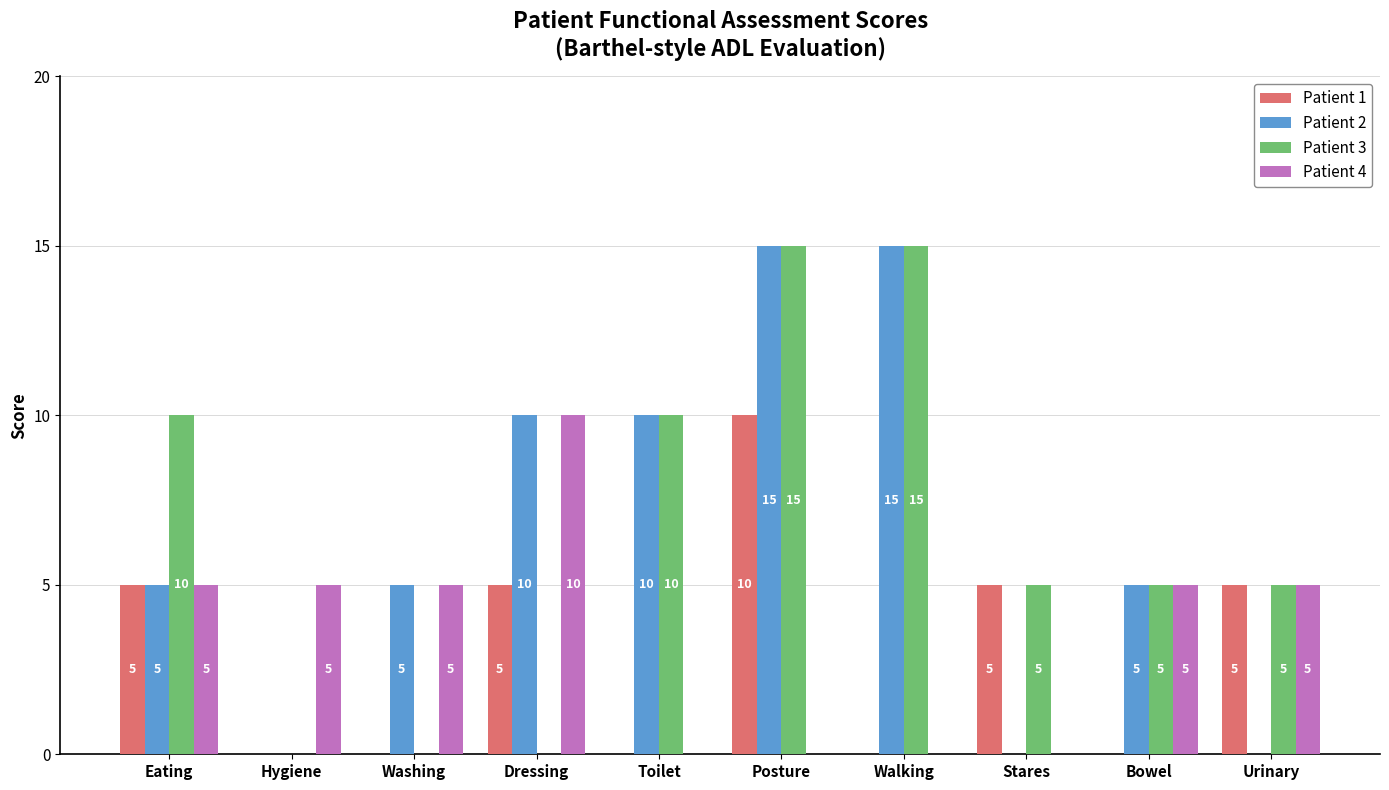

How many data points does each series have?

10